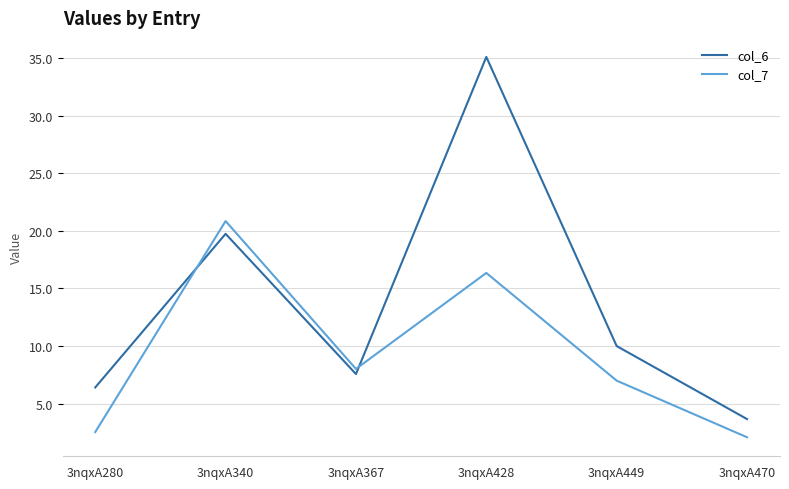

How many lines are shown in the chart?

2